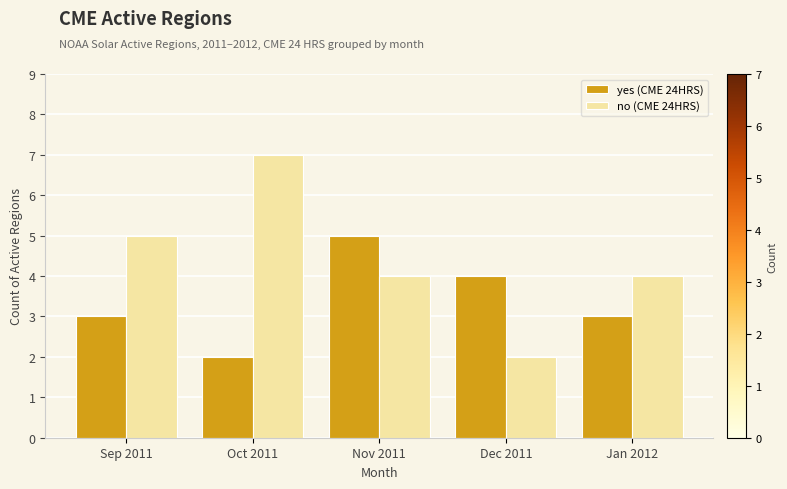

What is the average value of the no (CME 24HRS) series?

4